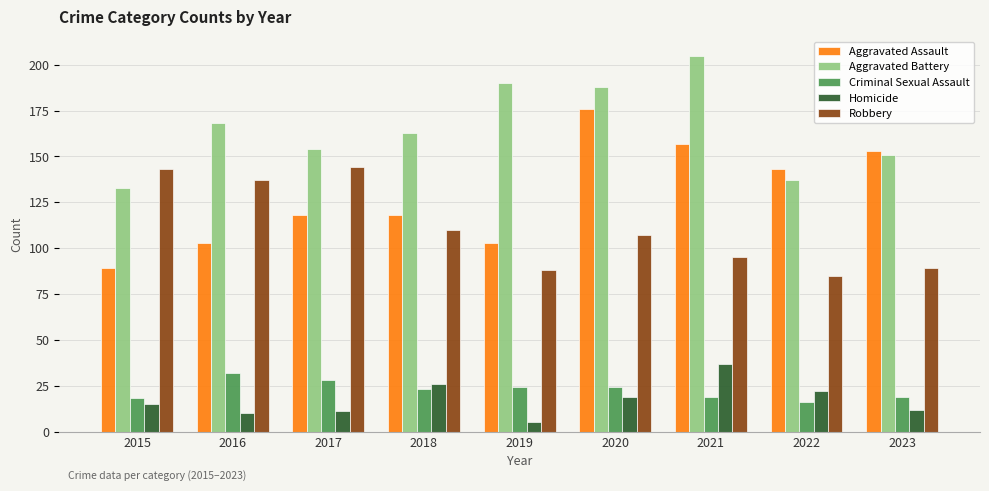

How many groups of bars are there?

9